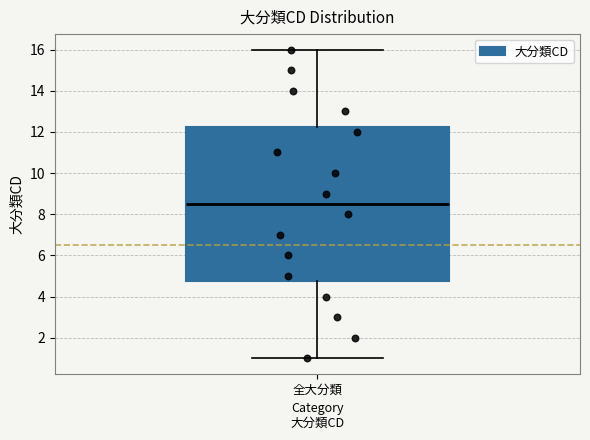

Transcribe this box plot: give where the median line is, the range the box spans, and where the two whiskers end, as read against the y-axis. The values are not printed on the chart, so give them approximately, as read against the axis.

median 8.6, box 4.8 to 12.2, whiskers 1.0 to 16.0